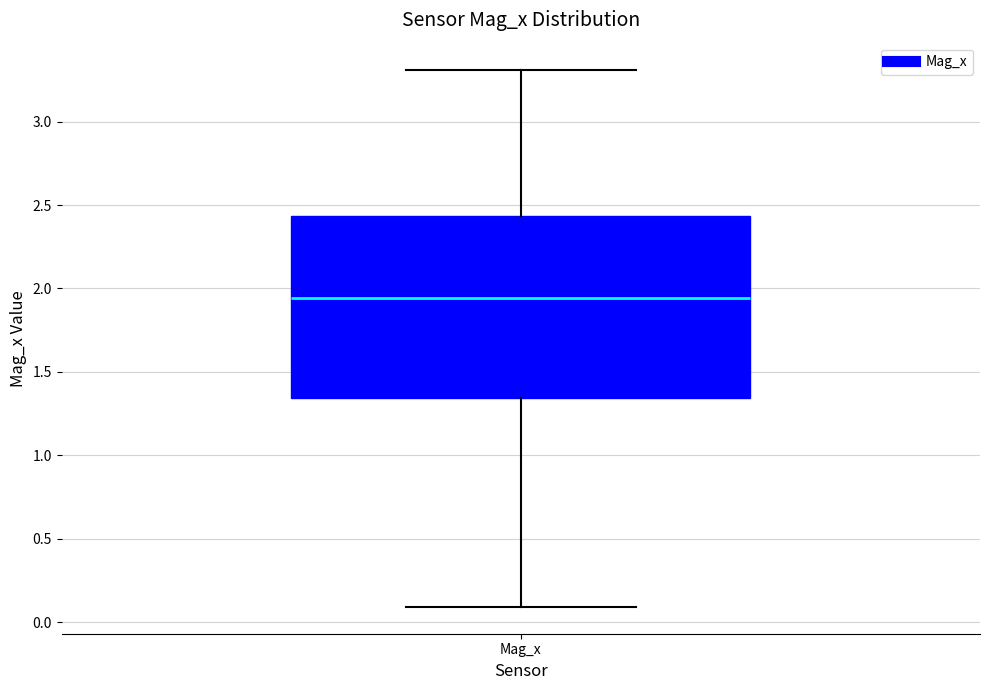

Where is the upper edge of the box for Mag_x on the y-axis? The values are not printed on the chart, so give them approximately, as read against the axis.

2.45